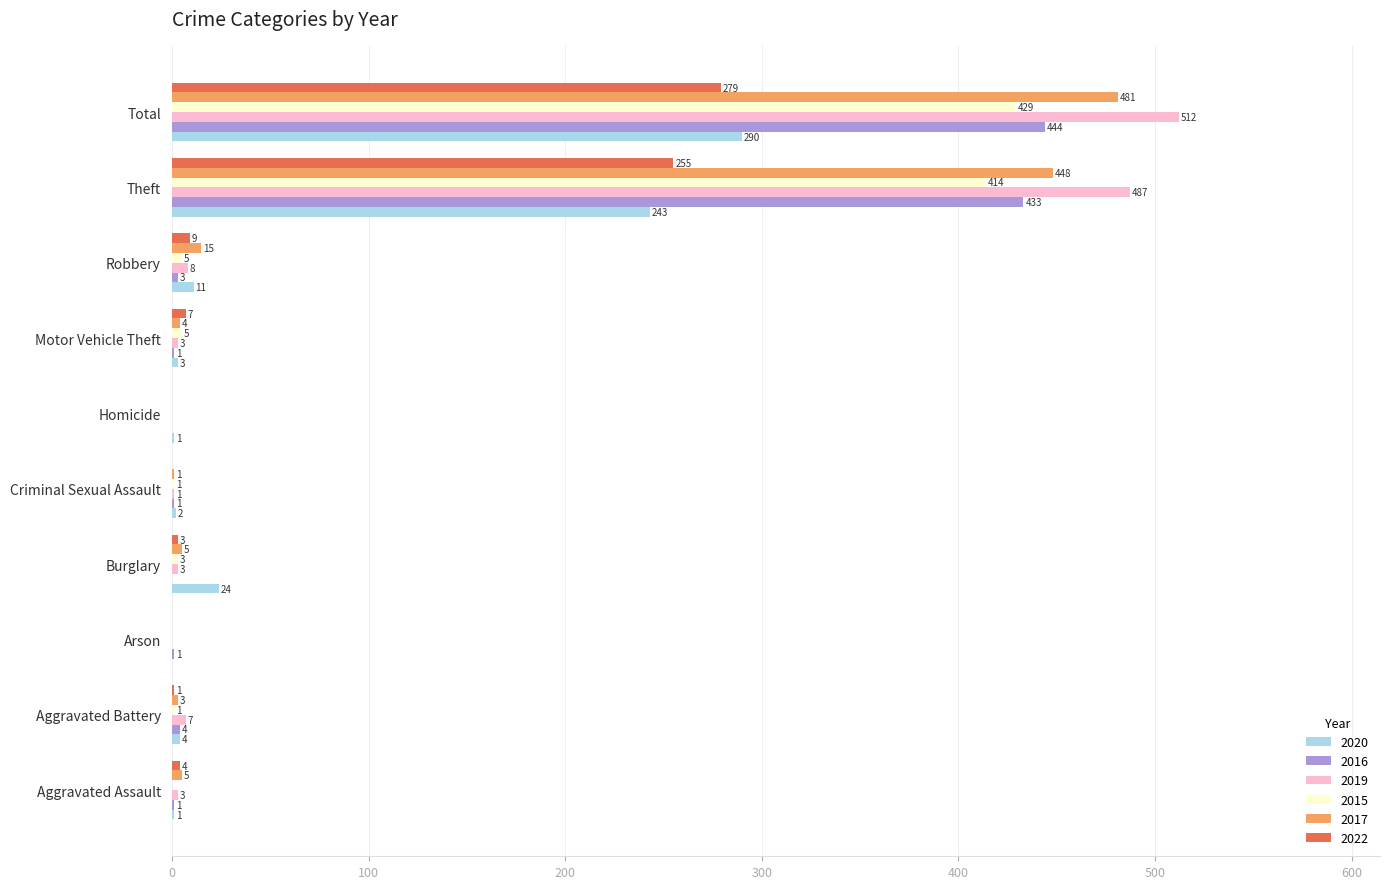

Where is 2020 nearest to the value 145?

Theft